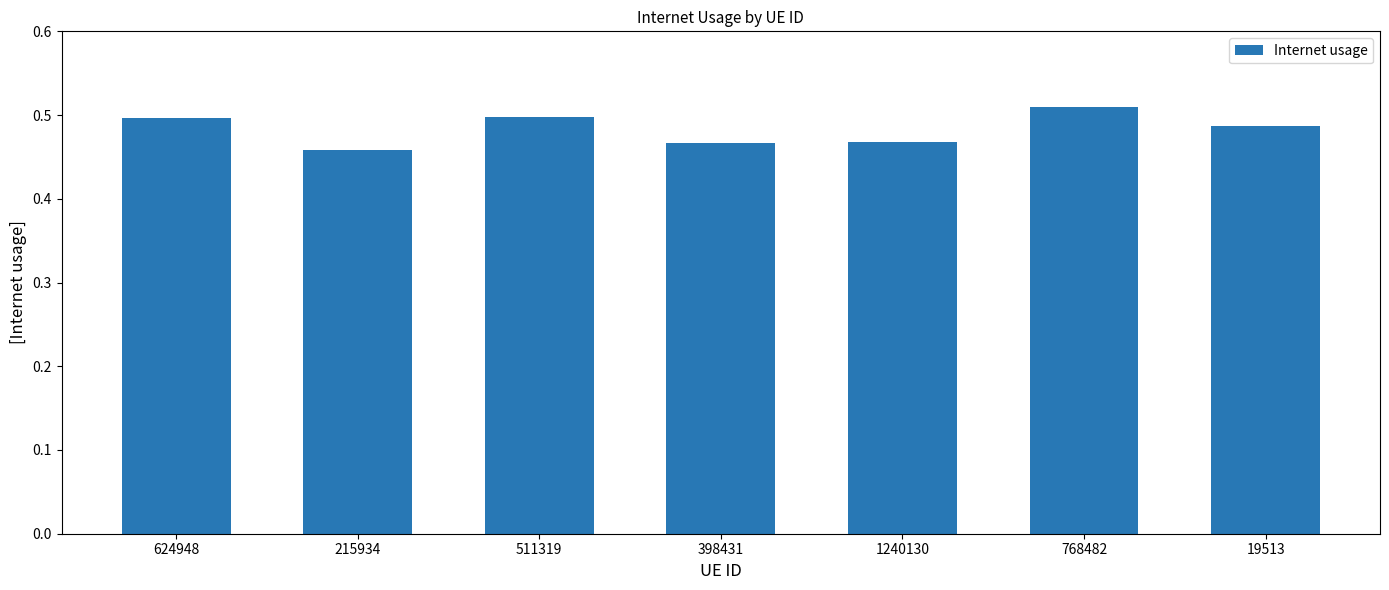

How many values are between 0 and 1?

7